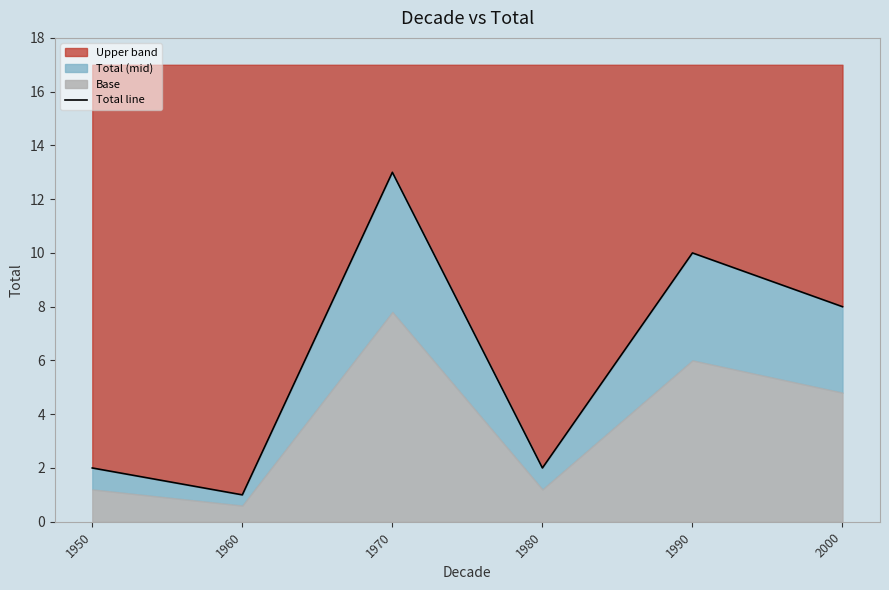

Does the chart display data point markers on the line(s)?

No